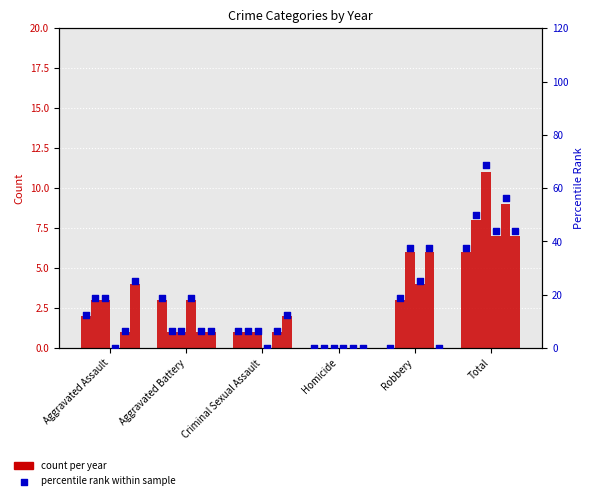

Is the value of 2021 at Criminal Sexual Assault greater than the value of 2016 at Criminal Sexual Assault?

No